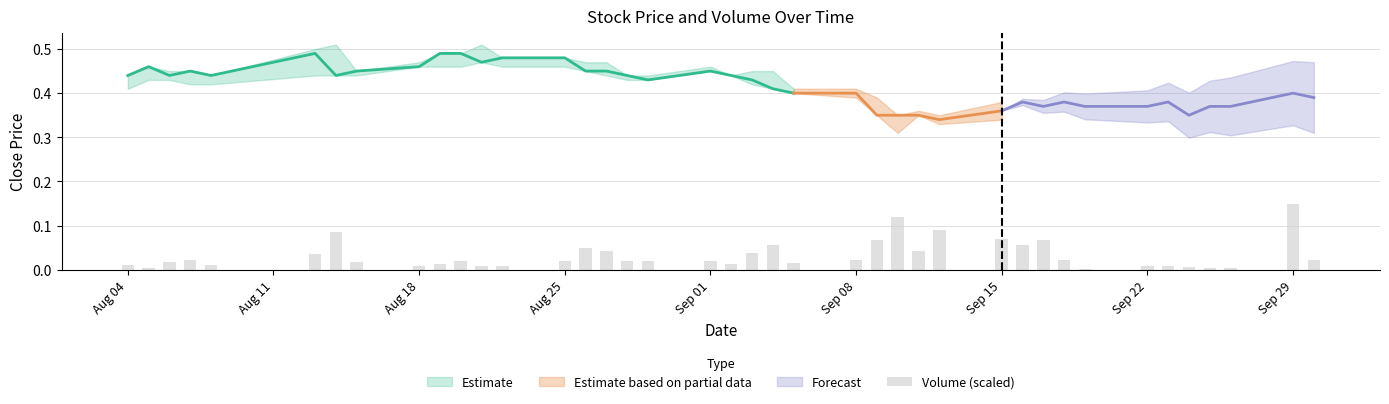

How many bars are there in total?

40